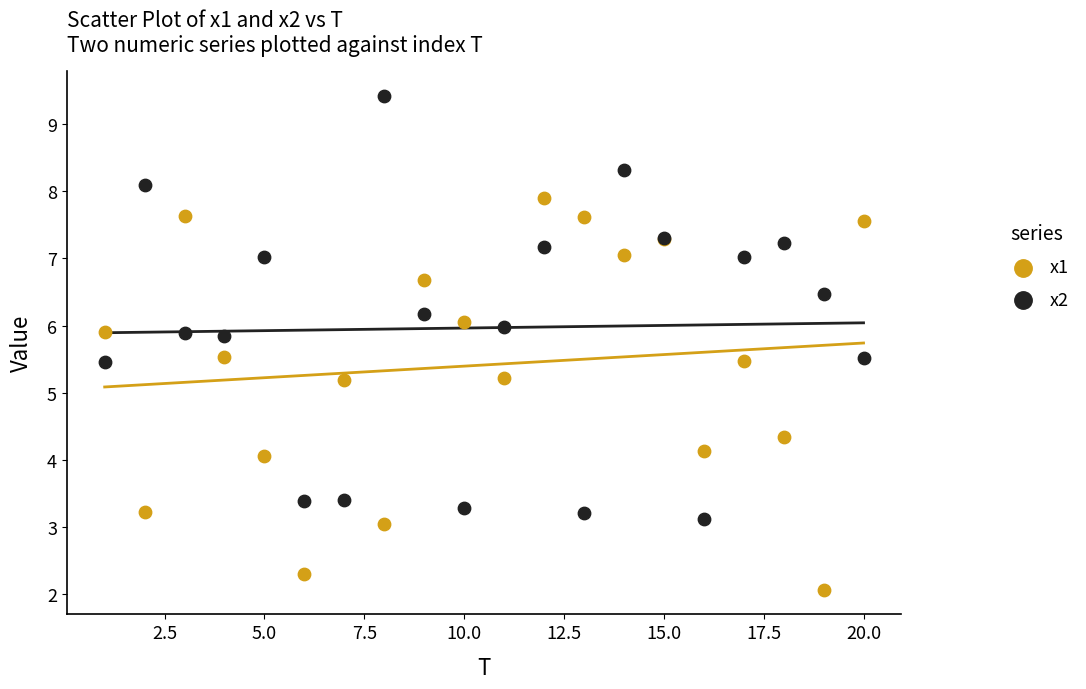

Which series contains the highest Y value?

x2